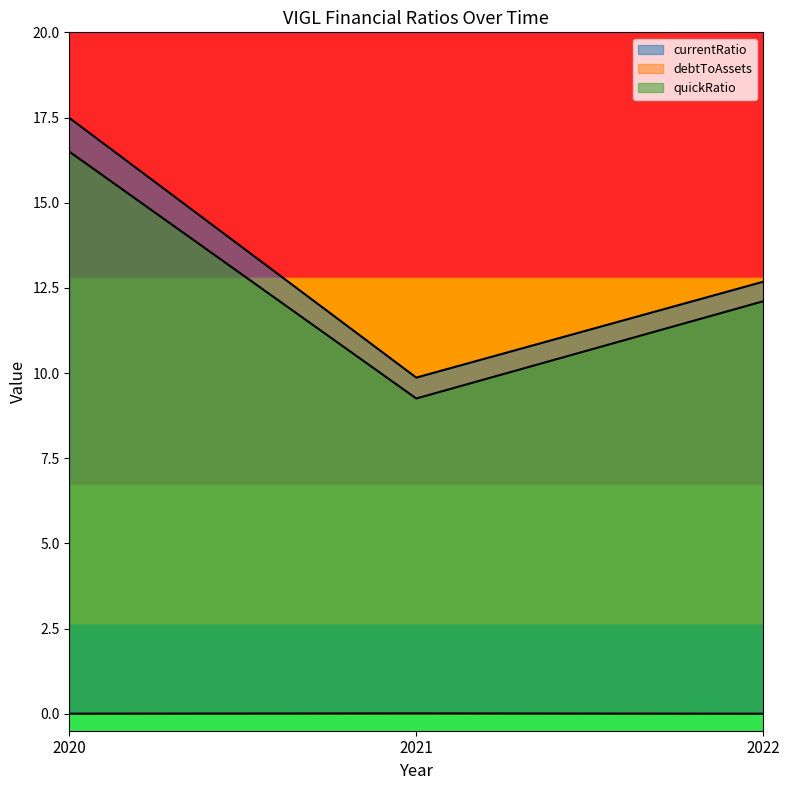

The value of quickRatio at 2020 is 4.3. True or false?

False